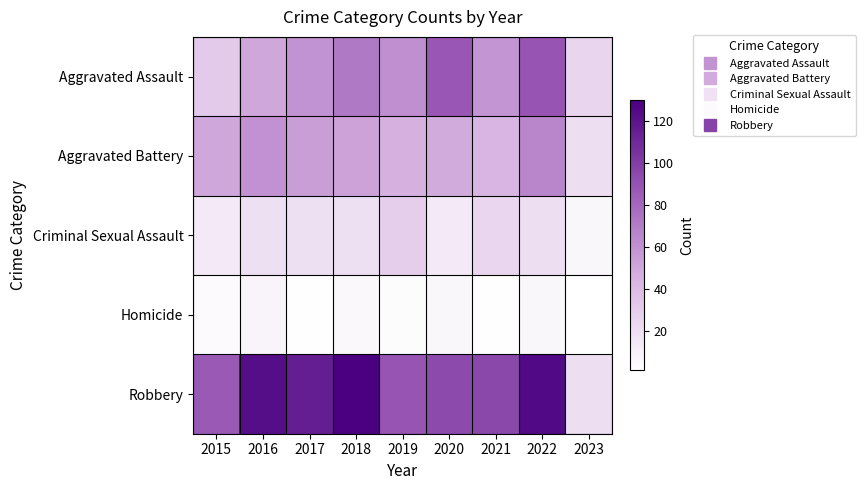

What is the spread (max minus min) of values at 2021?

93